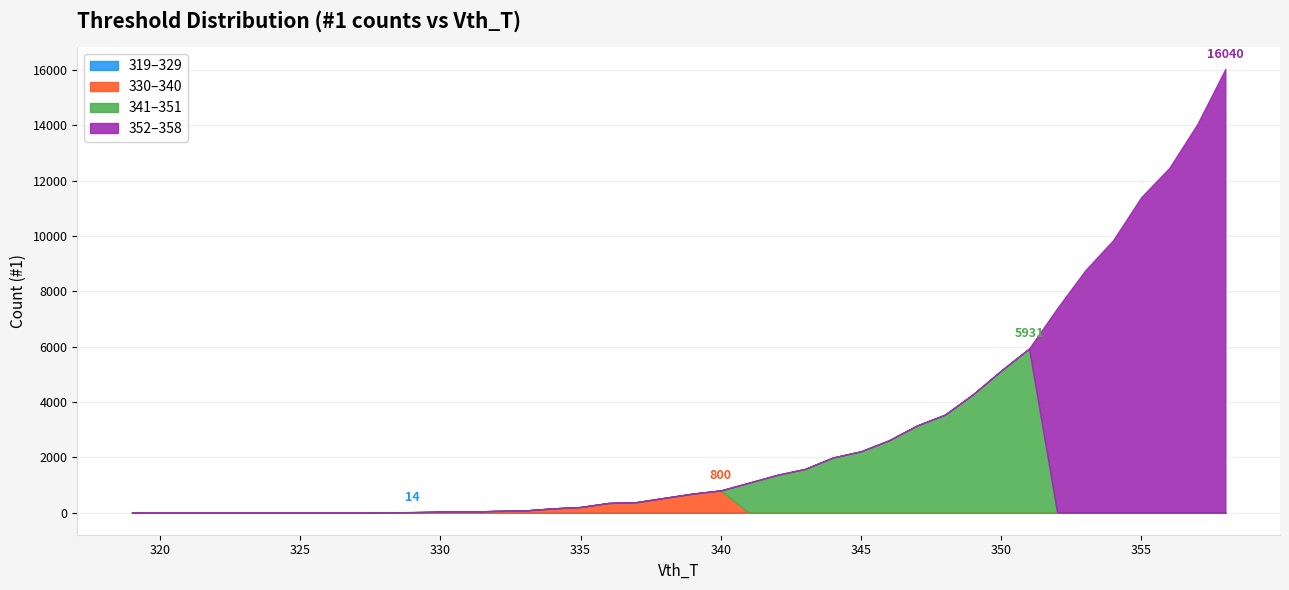

Between 320 and 327, which is larger?

327